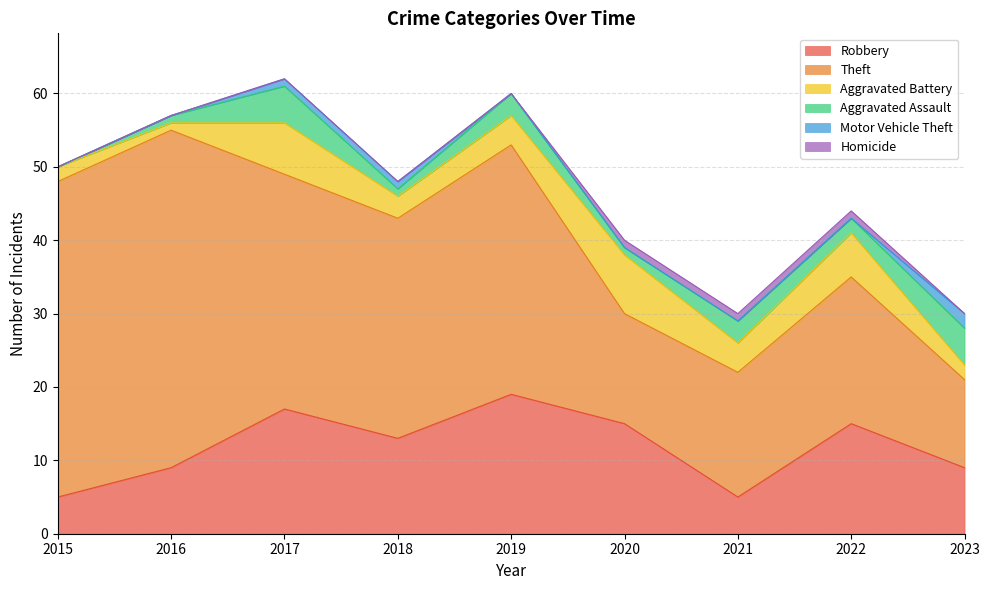

Between 2020 and 2021, which series saw the biggest shift?

Robbery